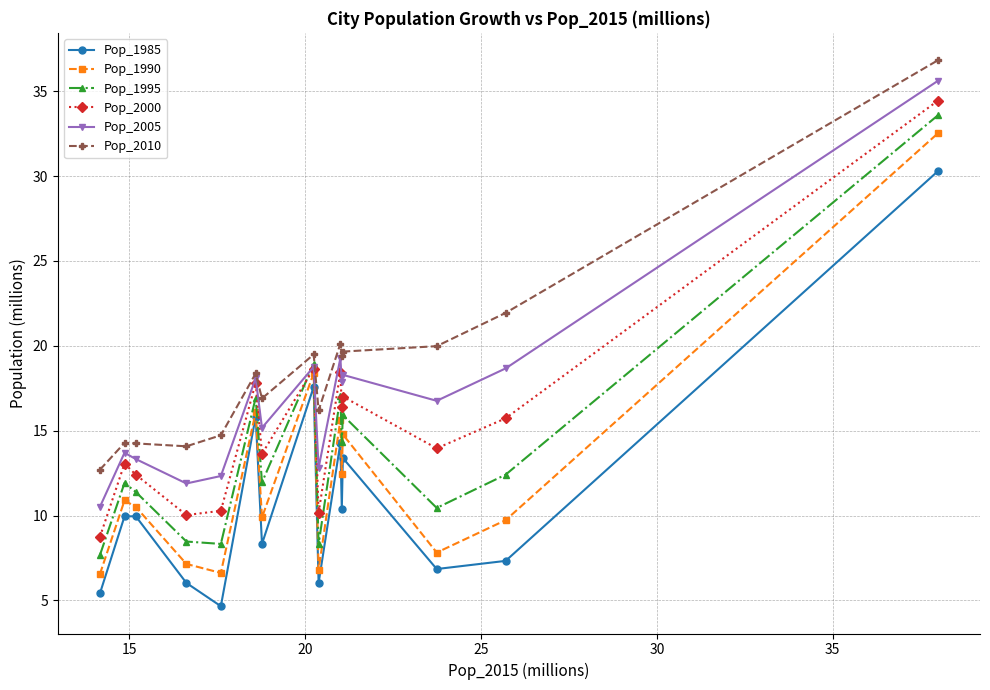

How many lines are shown in the chart?

6